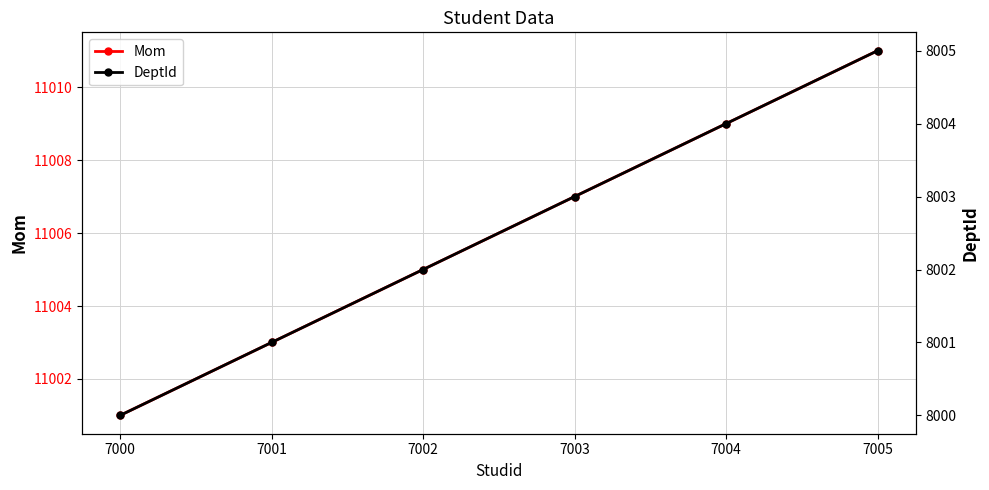

Rank the categories by Mom value from lowest to highest.

7000, 7001, 7002, 7003, 7004, 7005